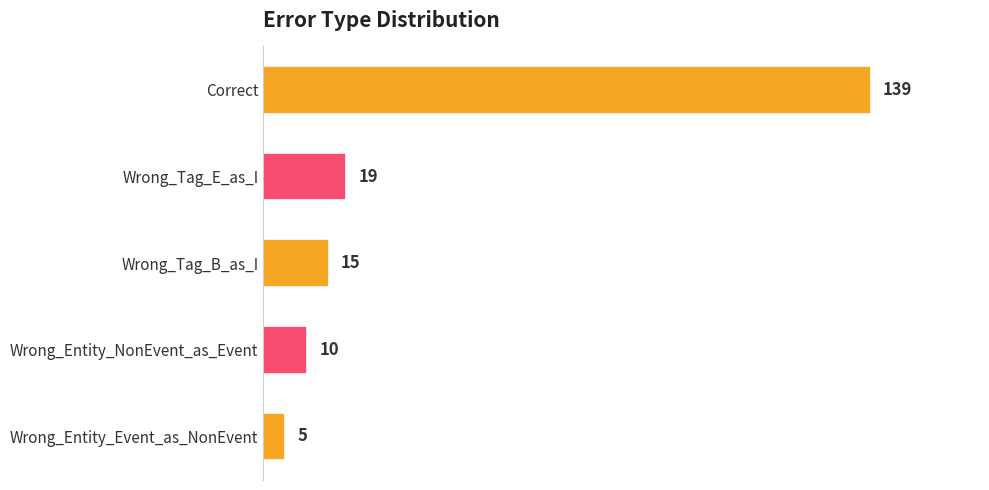

What is the sum of the values at Correct and Wrong_Tag_E_as_I?

158